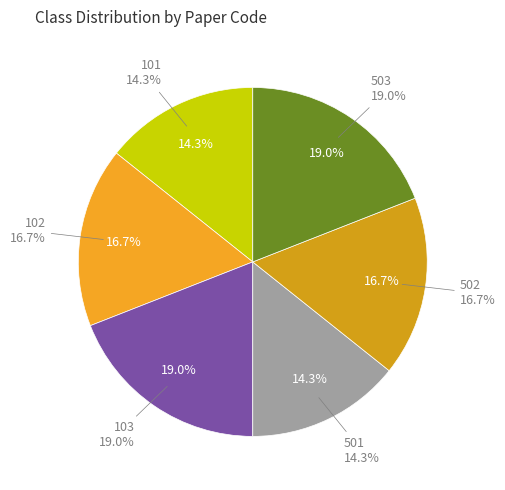

Is there a majority slice in this chart?

No